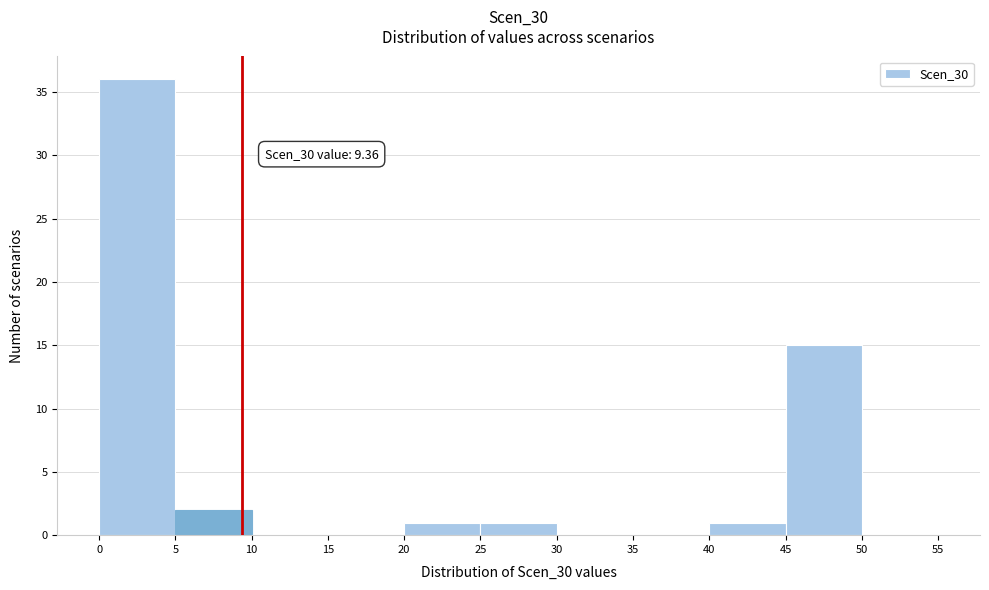

Over which range of the x-axis is the bar tallest?

0 to 5